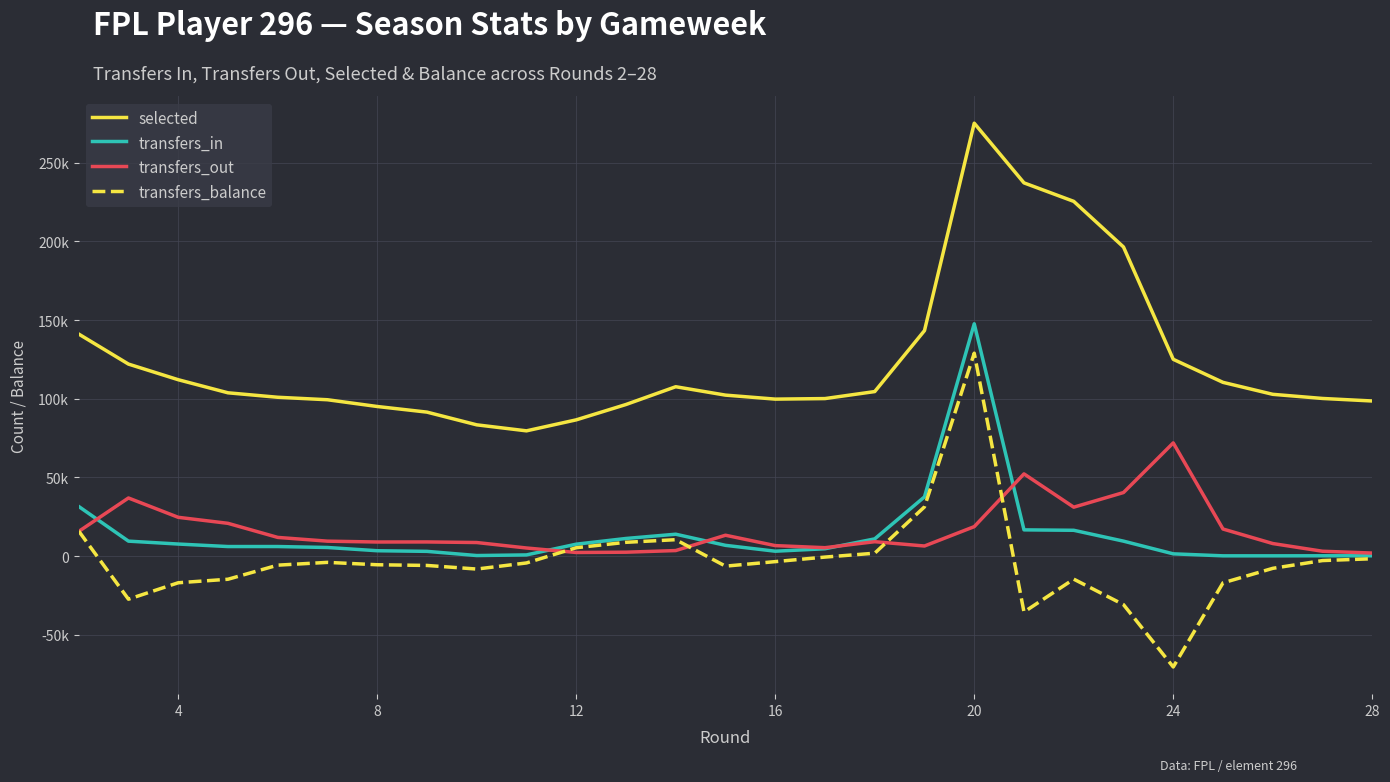

At how many categories does at least one series exceed 95454?

22